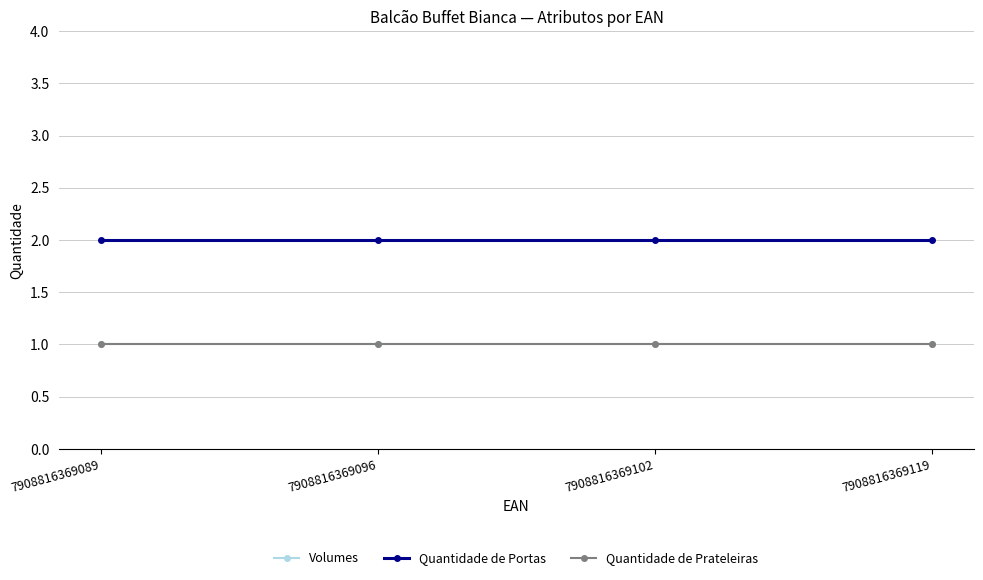

Is this an area chart (filled region under the line)?

No